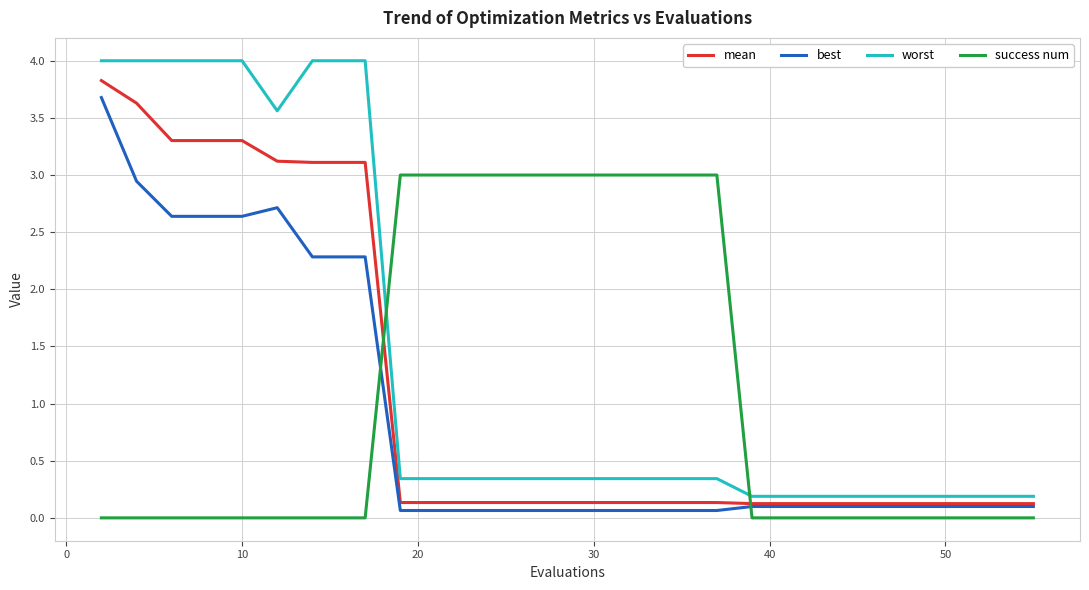

Rank the series by their average value, from lowest to highest.

best, success num, mean, worst